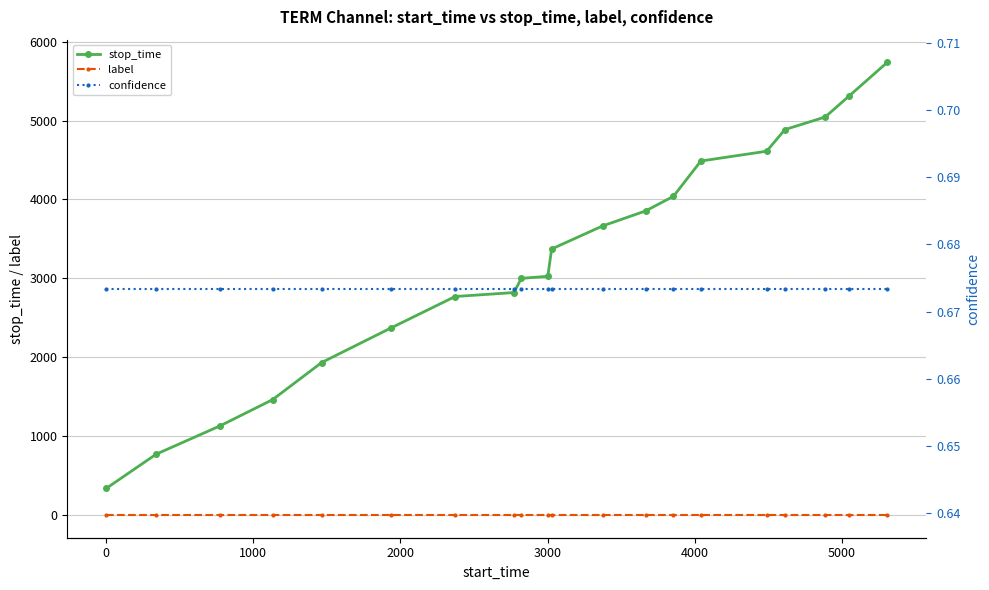

Reading right to left, what are all the values shown in this chart?

stop_time: 5738.0	5307.0	5045.0	4885.0	4611.0	4487.0	4040.0	3854.0	3664.0	3372.0	3026.0	3000.0	2820.0	2770.0	2370.0	1933.0	1463.0	1130.0	772.0	339.0
label: 0.0	0.0	0.0	0.0	0.0	0.0	0.0	0.0	0.0	0.0	0.0	0.0	0.0	0.0	0.0	0.0	0.0	0.0	0.0	0.0
confidence: 0.7	0.7	0.7	0.7	0.7	0.7	0.7	0.7	0.7	0.7	0.7	0.7	0.7	0.7	0.7	0.7	0.7	0.7	0.7	0.7